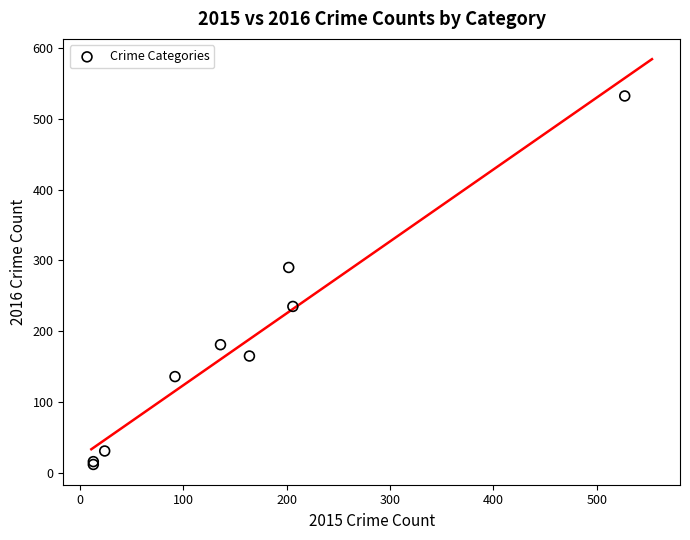

What Y value in the scatter plot is closest to 272?

290